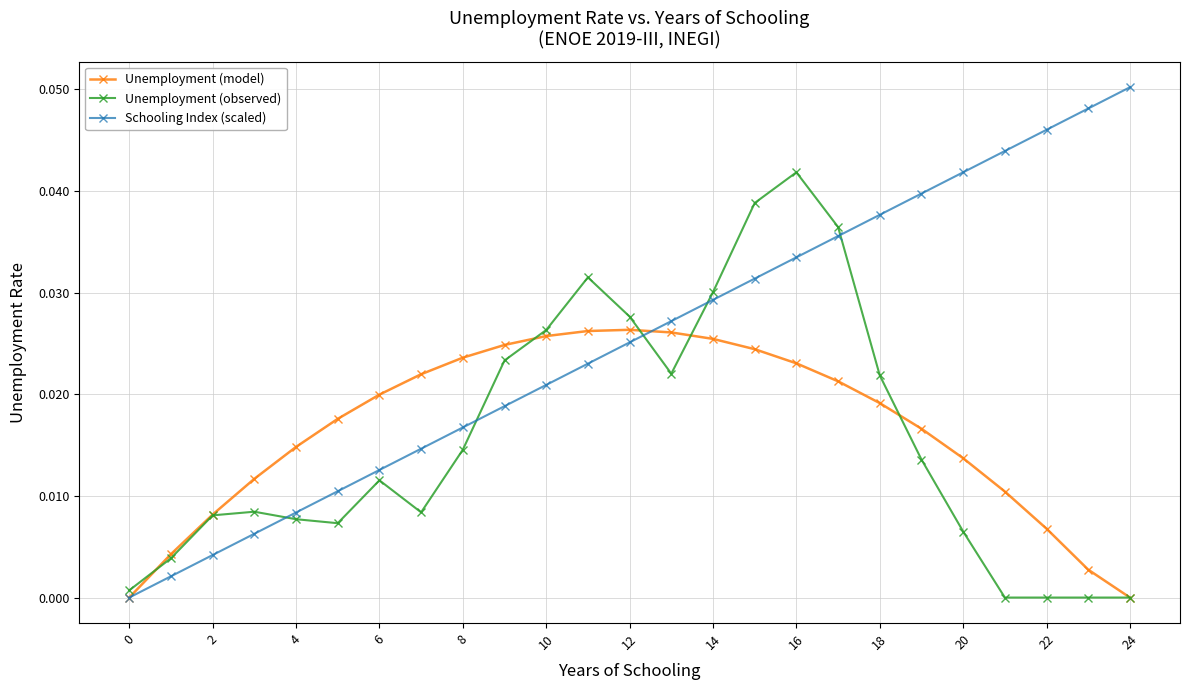

Which series ends up on top after the final intersection of Unemployment (observed) and Schooling Index (scaled)?

Schooling Index (scaled)